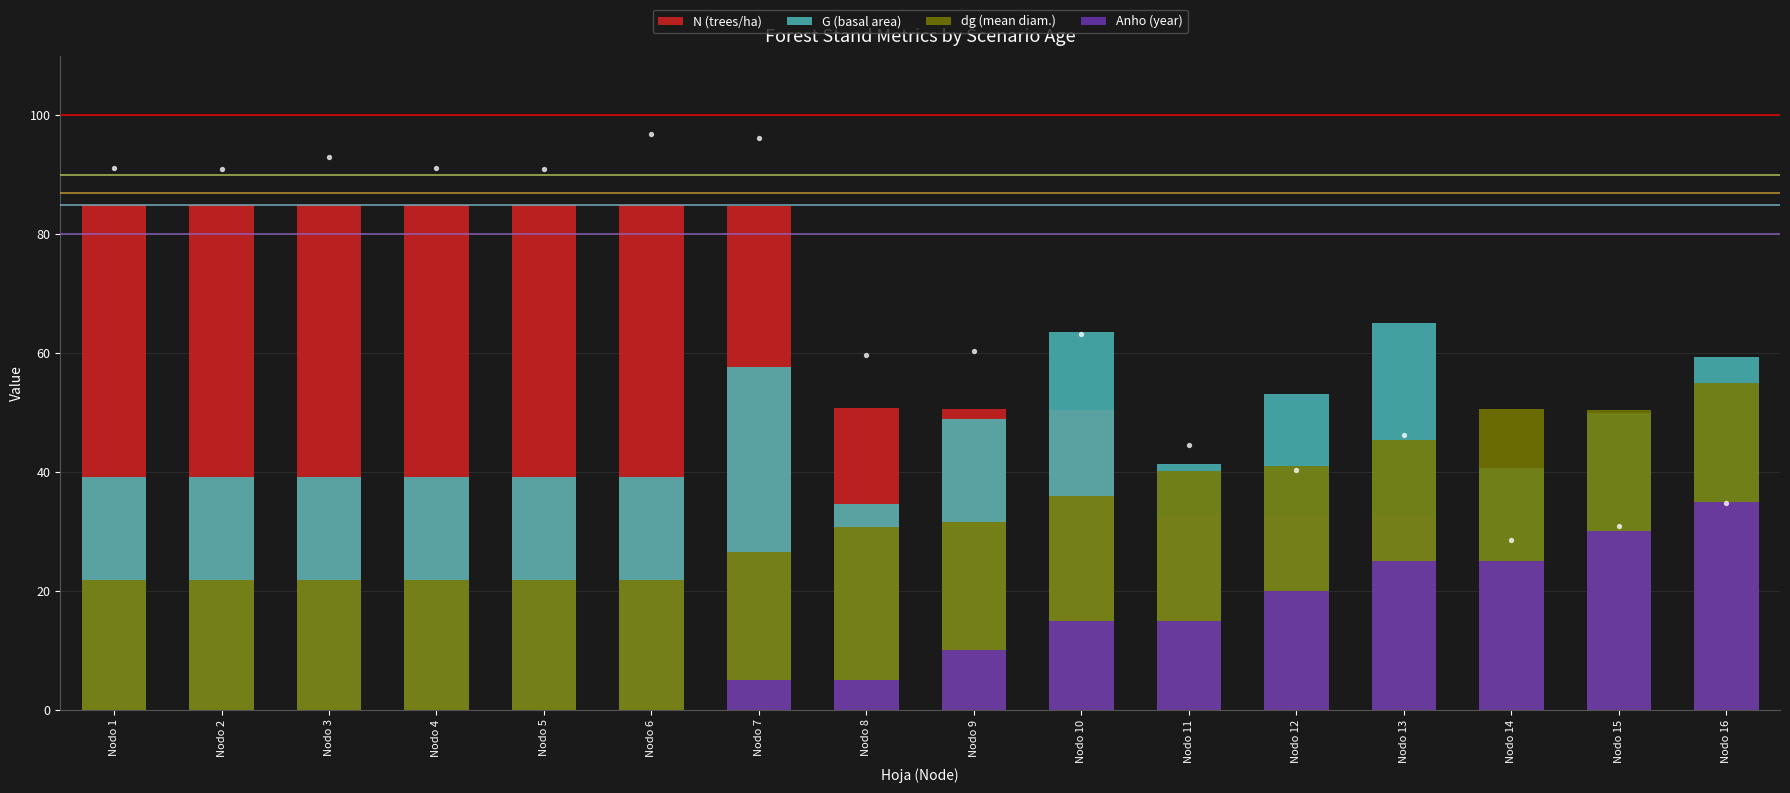

At which category is the sum across all series the highest?

Nodo 7